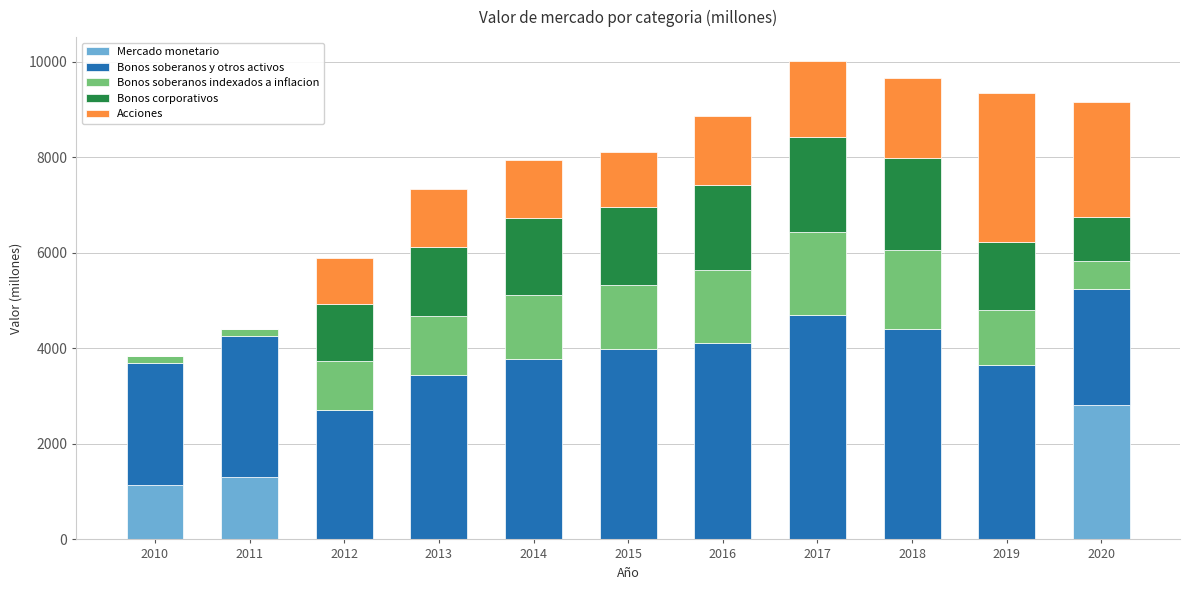

What is the maximum value for Mercado monetario?

2806